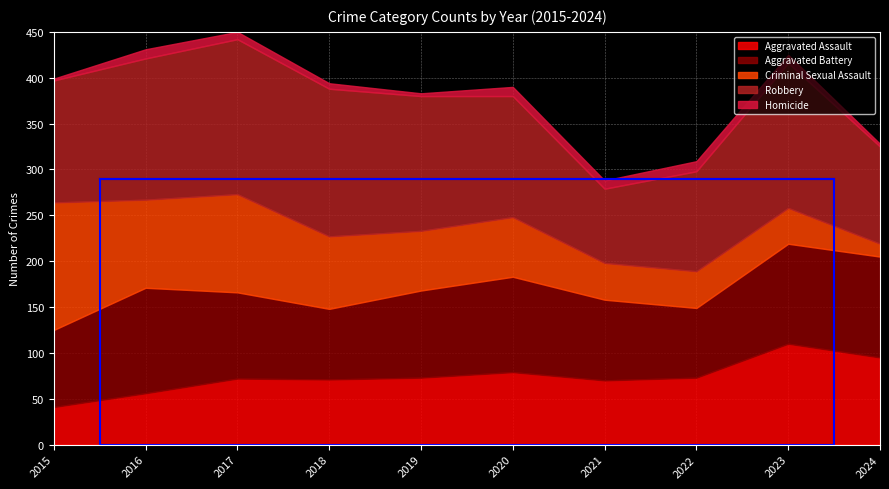

What is the total value across all series at 2015?

399